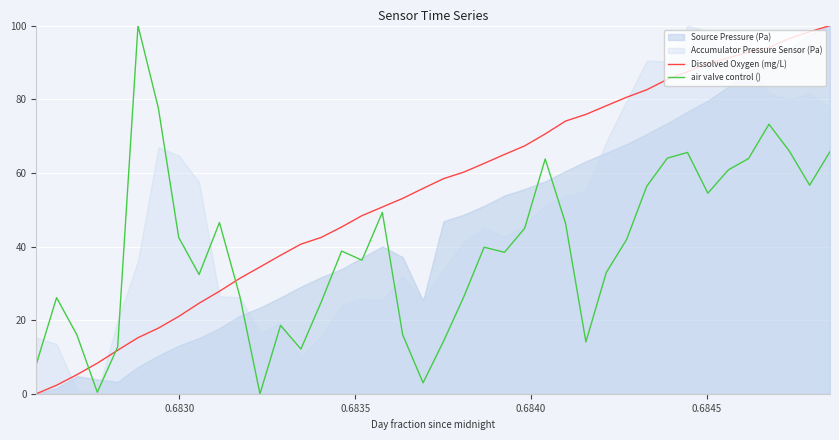

What is the highest value of the Dissolved Oxygen (mg/L) series?

100.0